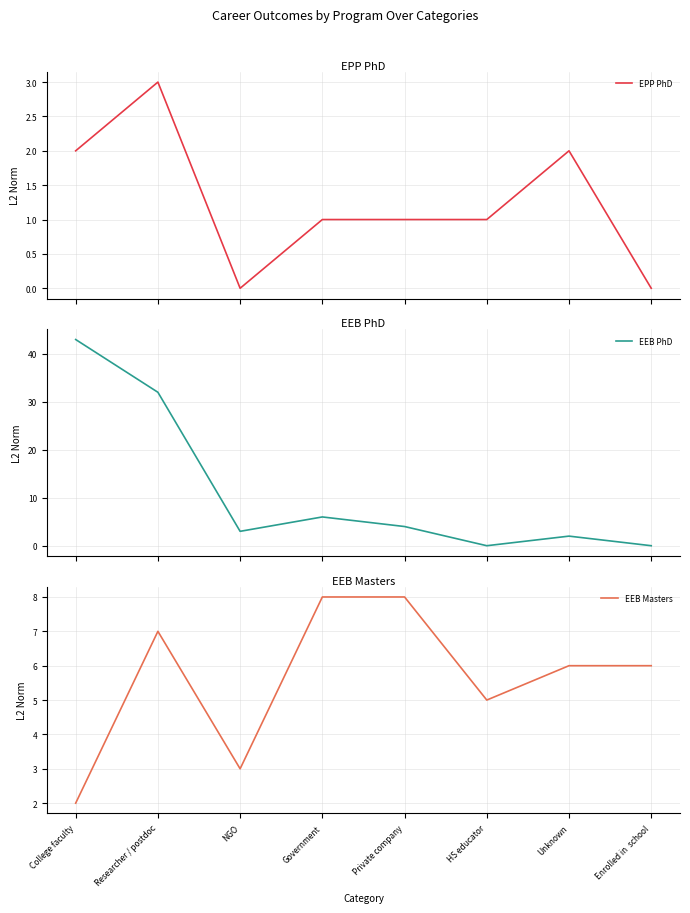

List the labels in order of EPP PhD value, smallest first.

NGO, Enrolled in  school, Government, Private company, HS educator, College faculty, Unknown, Researcher / postdoc